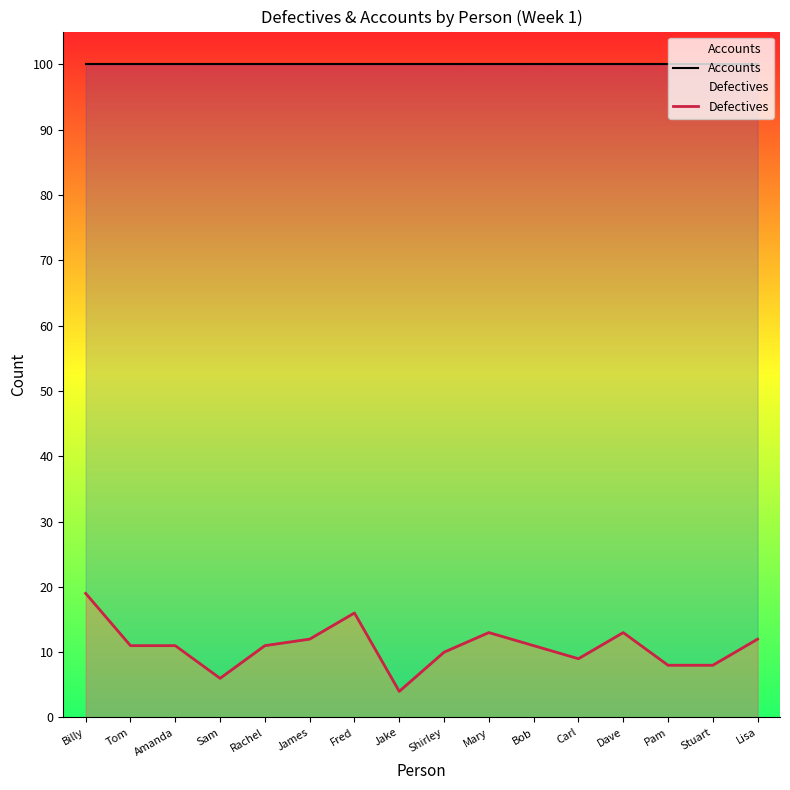

True or false: Accounts has a value of 136 at Lisa.

False